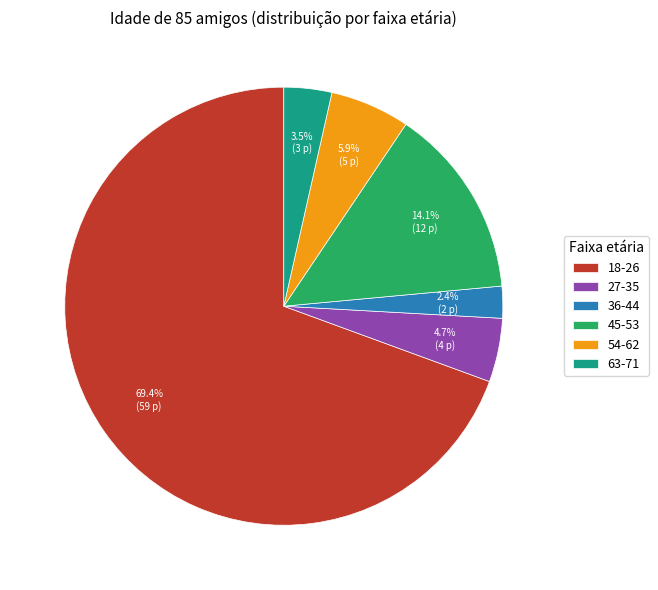

What percentage is the 54-62 slice, to the nearest percent?

6%